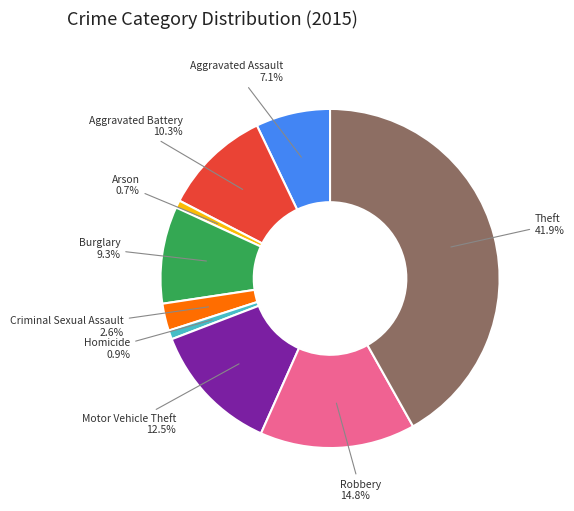

Which slice is the largest?

Theft